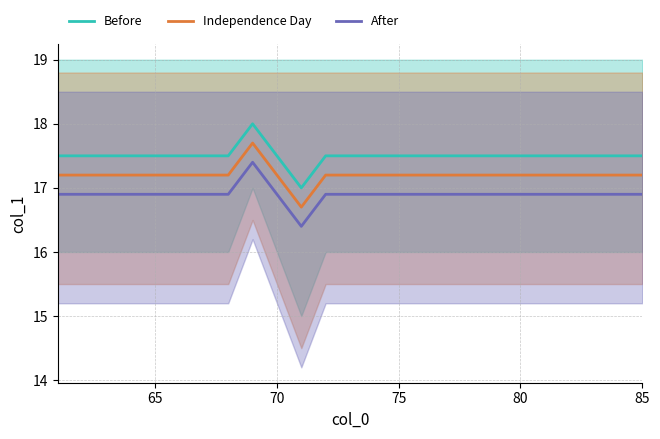

Which series has the largest range (max minus min)?

Before